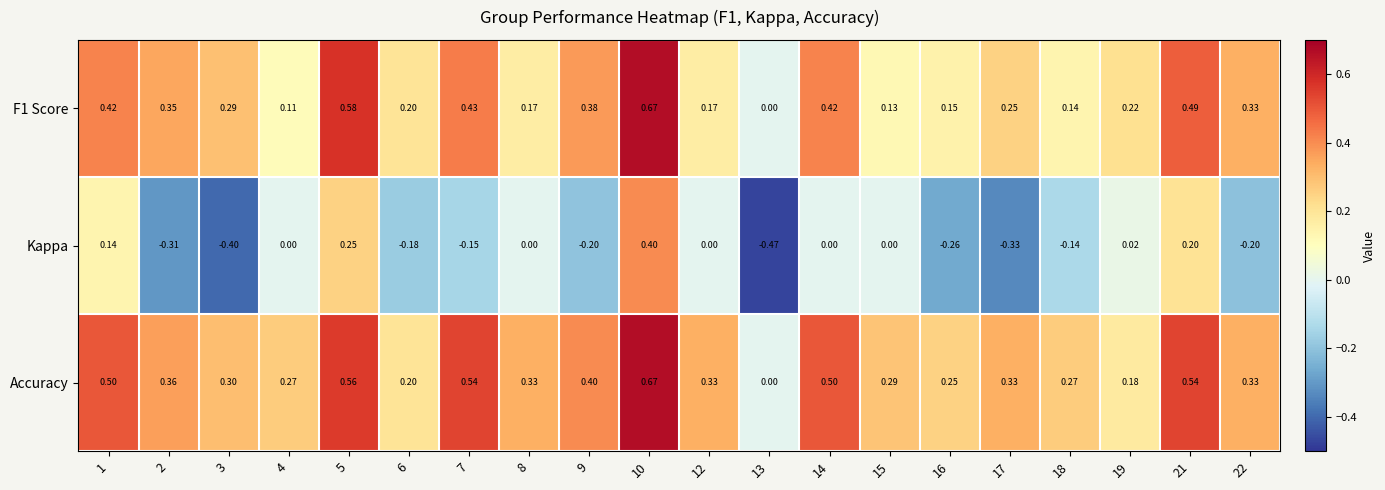

How many negative values does the Kappa series have?

10